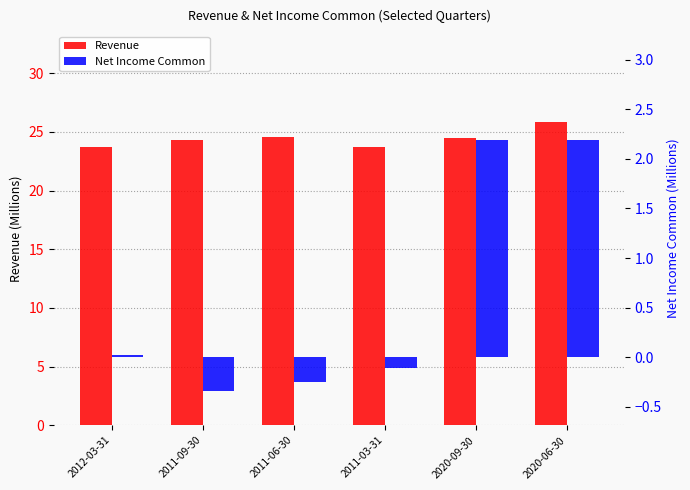

What is the sum of all Revenue values?

146.7